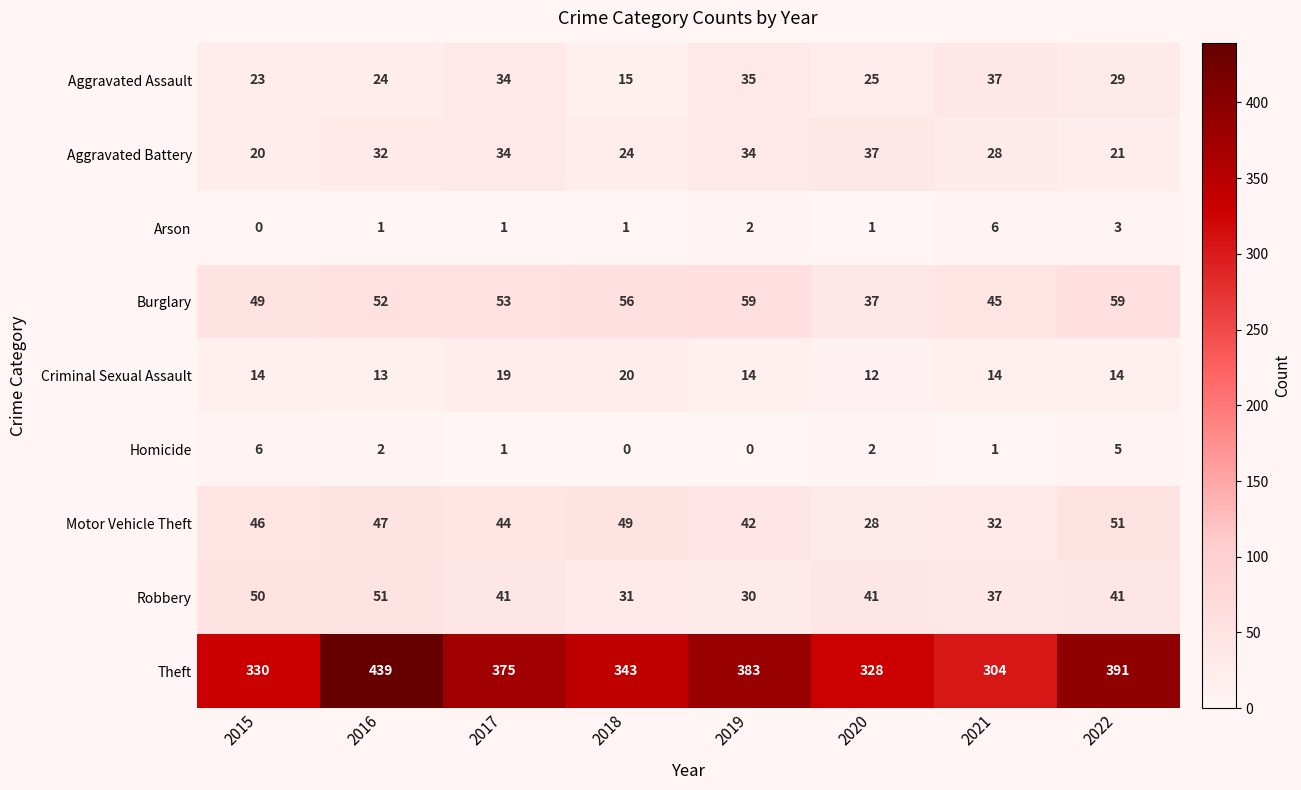

At which label is Arson closest to 3?

2022